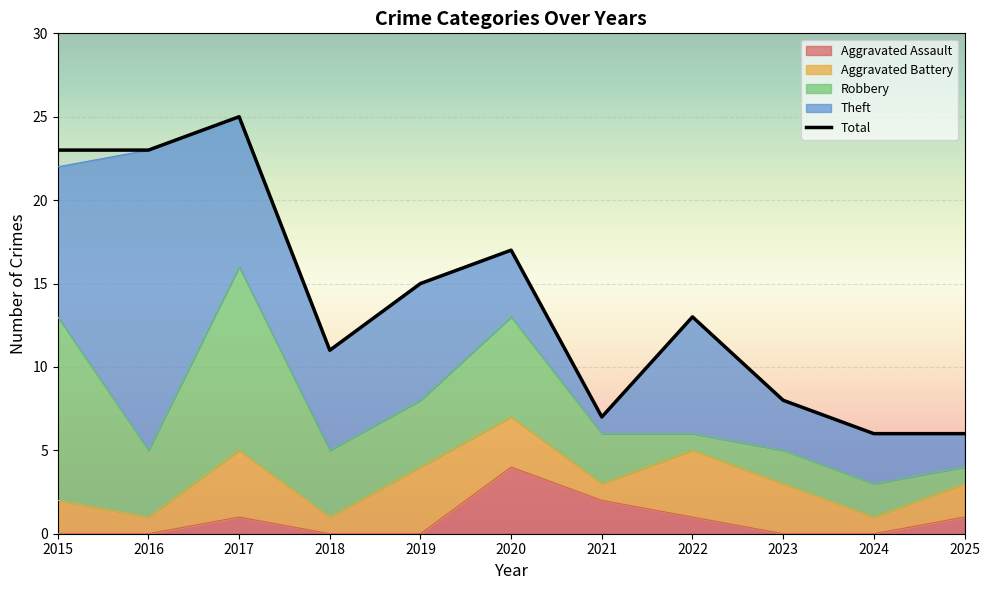

Reading left to right, what are all the values shown in this chart?

Aggravated Assault: 0	0	1	0	0	4	2	1	0	0	1
Aggravated Battery: 2	1	4	1	4	3	1	4	3	1	2
Robbery: 11	4	11	4	4	6	3	1	2	2	1
Theft: 9	18	9	6	7	4	1	7	3	3	2
Total: 23	23	25	11	15	17	7	13	8	6	6